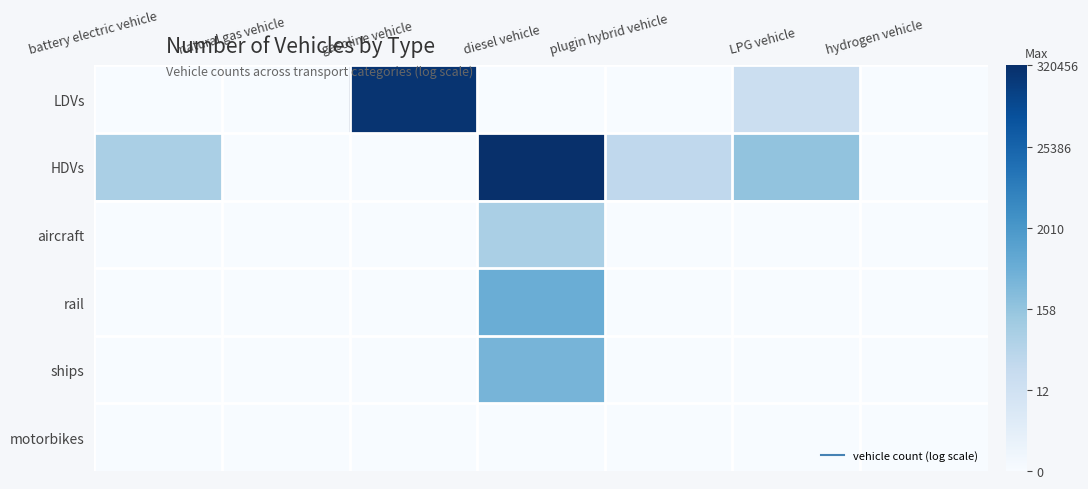

Which series has the largest total across all categories?

HDVs